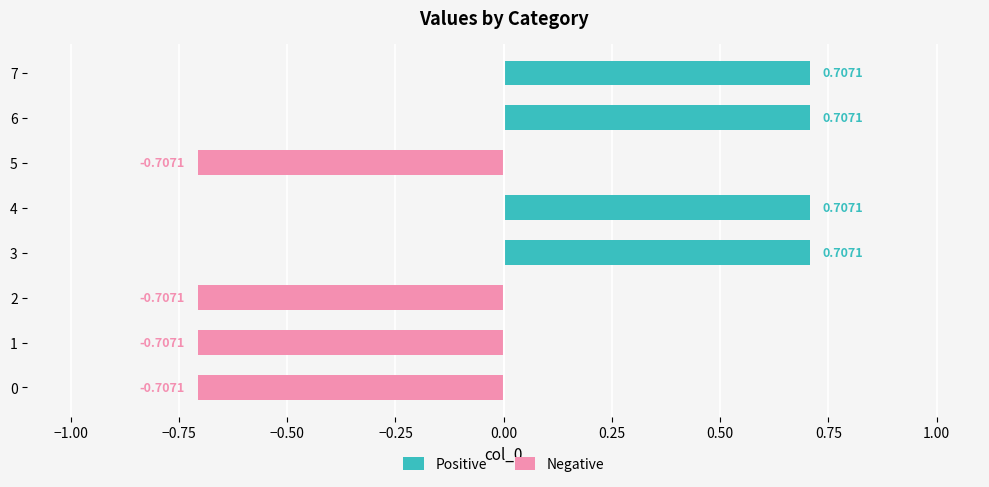

True or false: Negative has a value of 0.0 at 4.

True